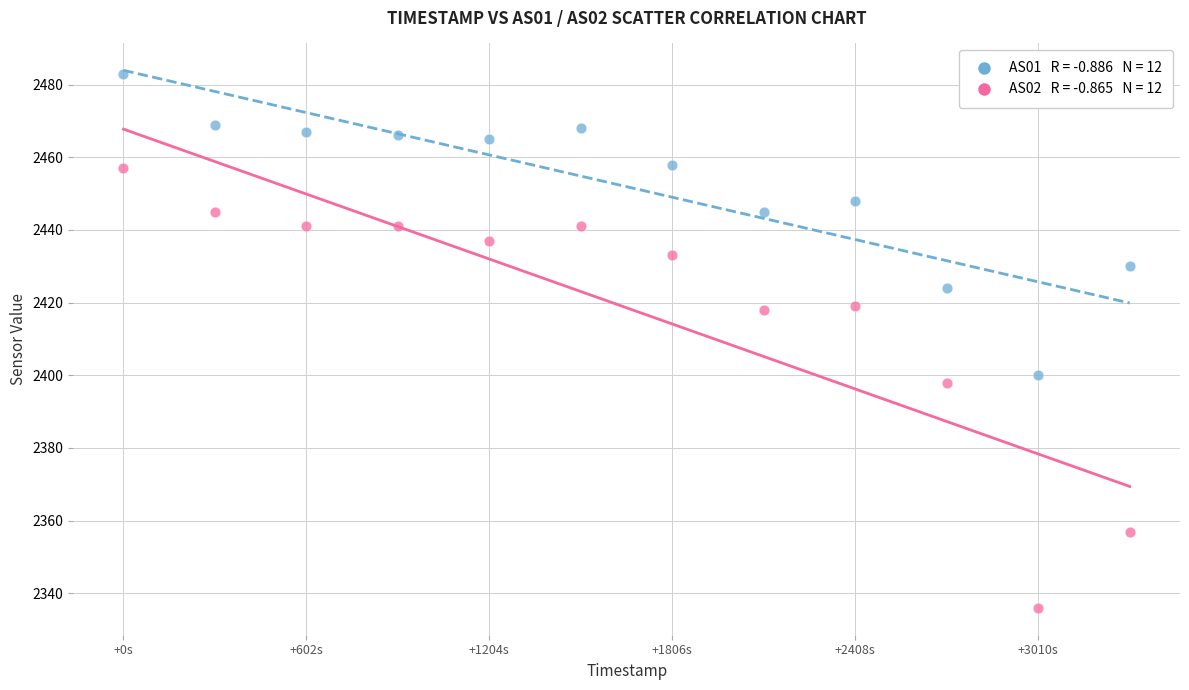

Across all data points, what is the range of X values (max minus min)?

3311